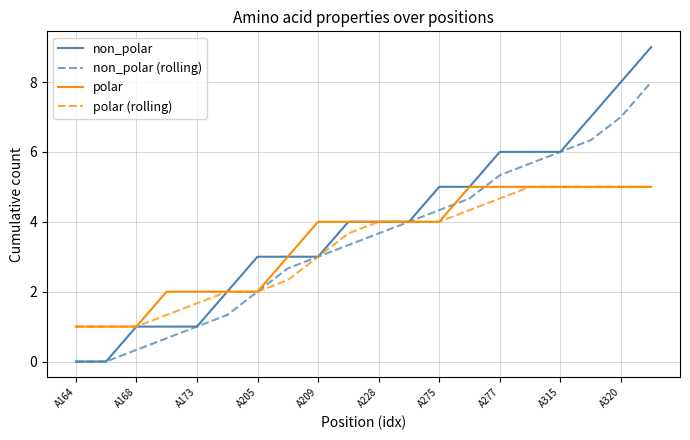

Which series has the largest total across all categories?

non_polar